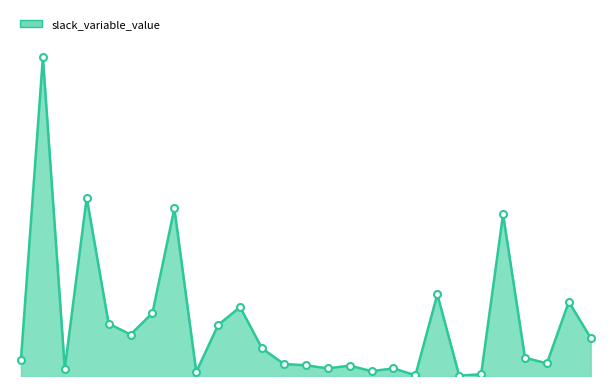

Rank the categories by value from lowest to highest.

63, 329, 215, 250, 205, 142, 225, 224, 53, 307, 308, 28, 20, 316, 336, 284, 40, 285, 13, 133, 16, 272, 14, 274, 143, 132, 100